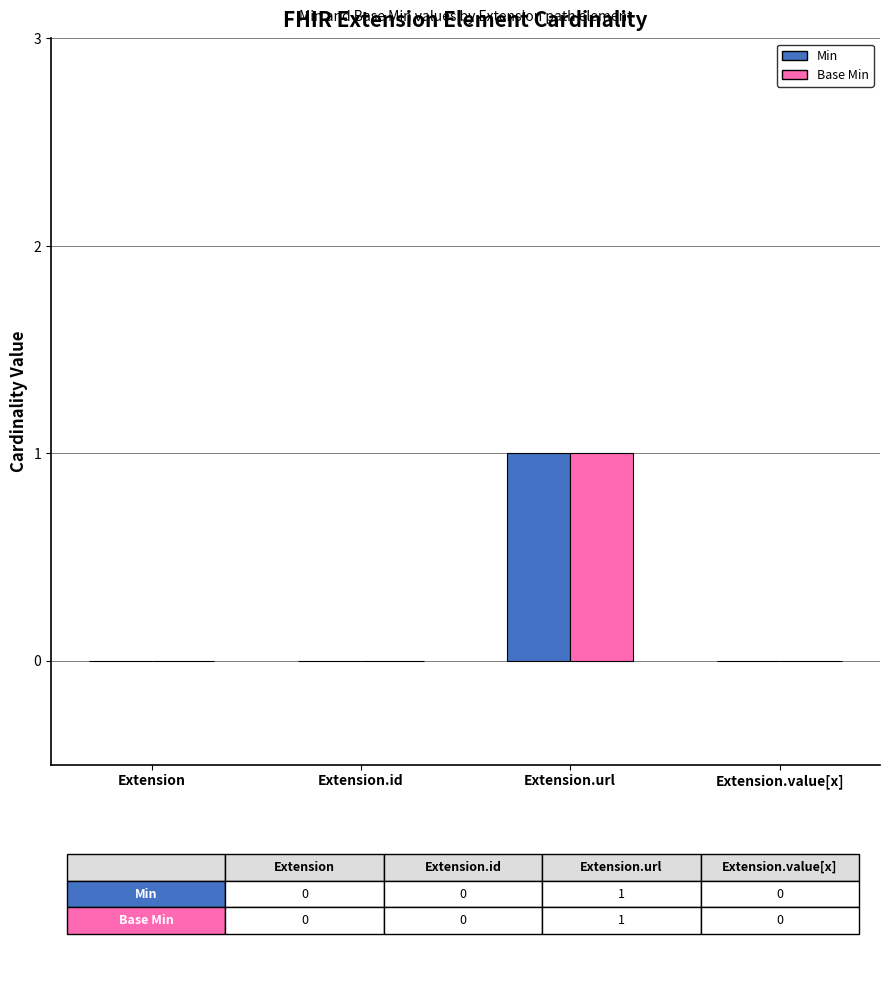

Is it true that Min equals 2 at Extension.url?

False